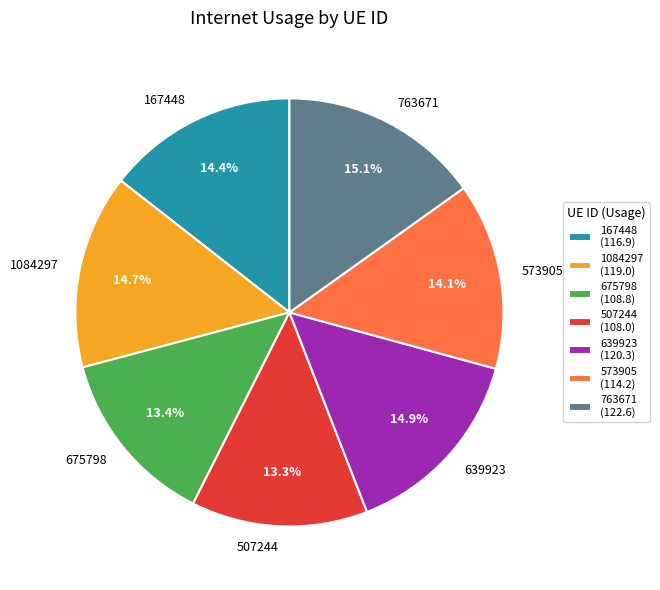

What is the ratio of the value at 1084297 to the value at 167448?

1.0